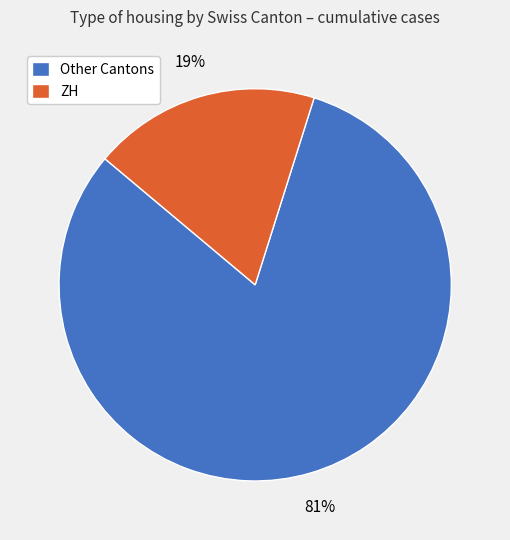

Count the number of slices in the pie.

2